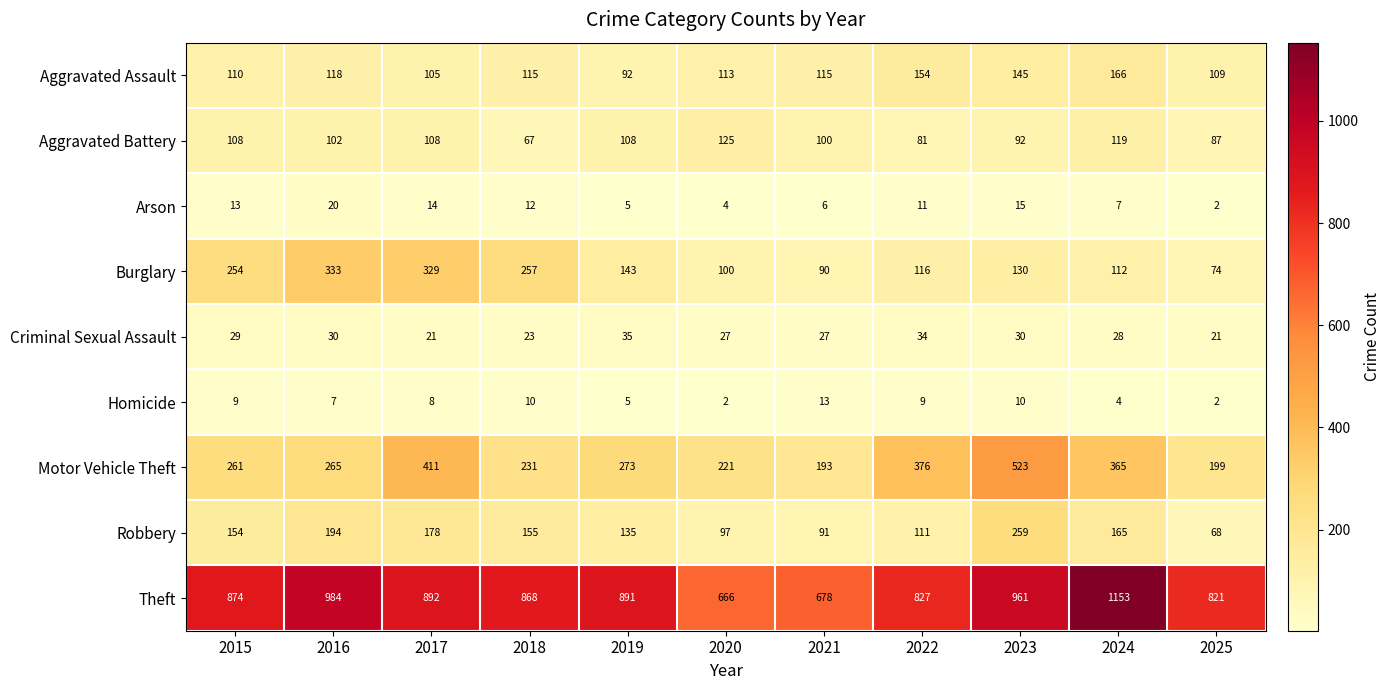

The value of Criminal Sexual Assault at 2016 is 16. True or false?

False